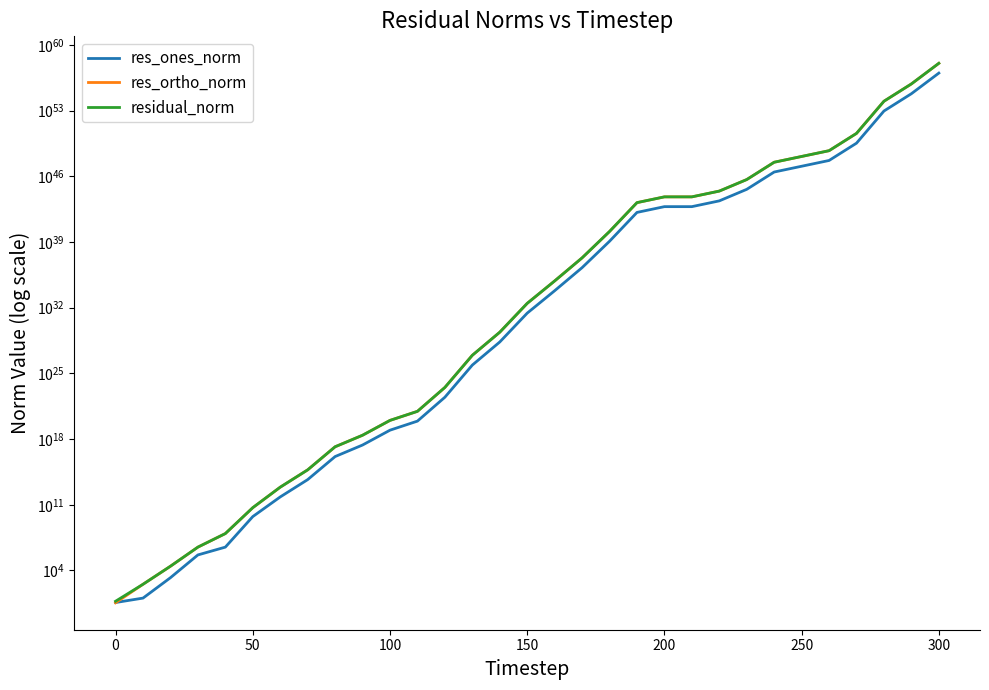

Where is the first local maximum for res_ortho_norm?

200